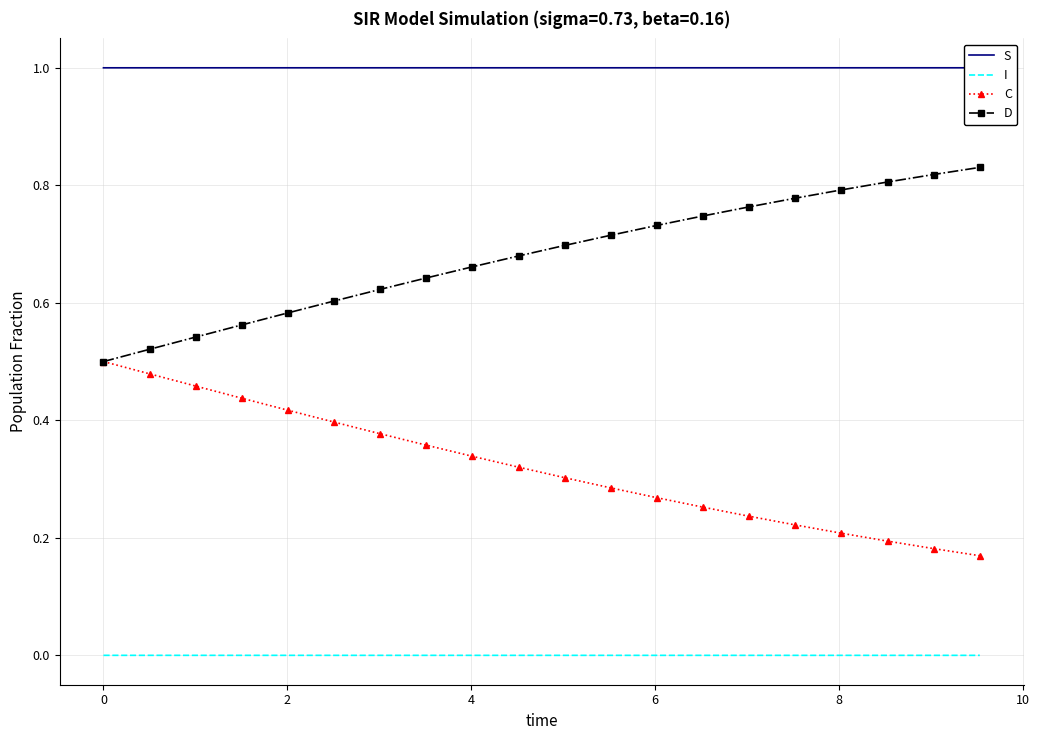

True or false: D and S intersect in this chart.

False